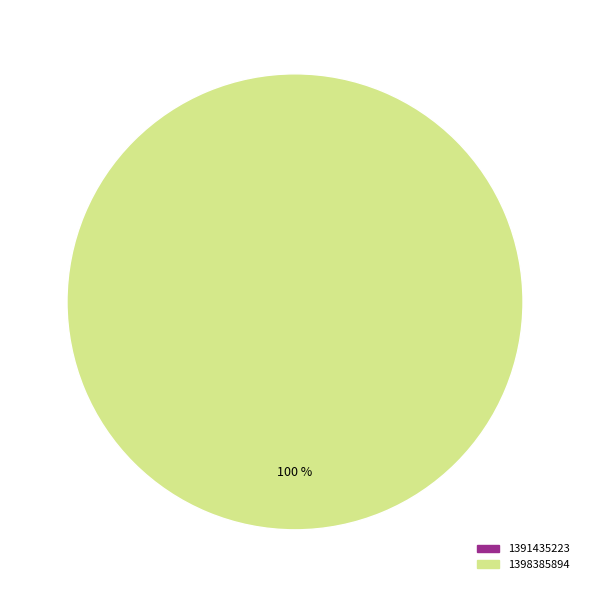

What is the change in value from 1391435223 to 1398385894?

+1